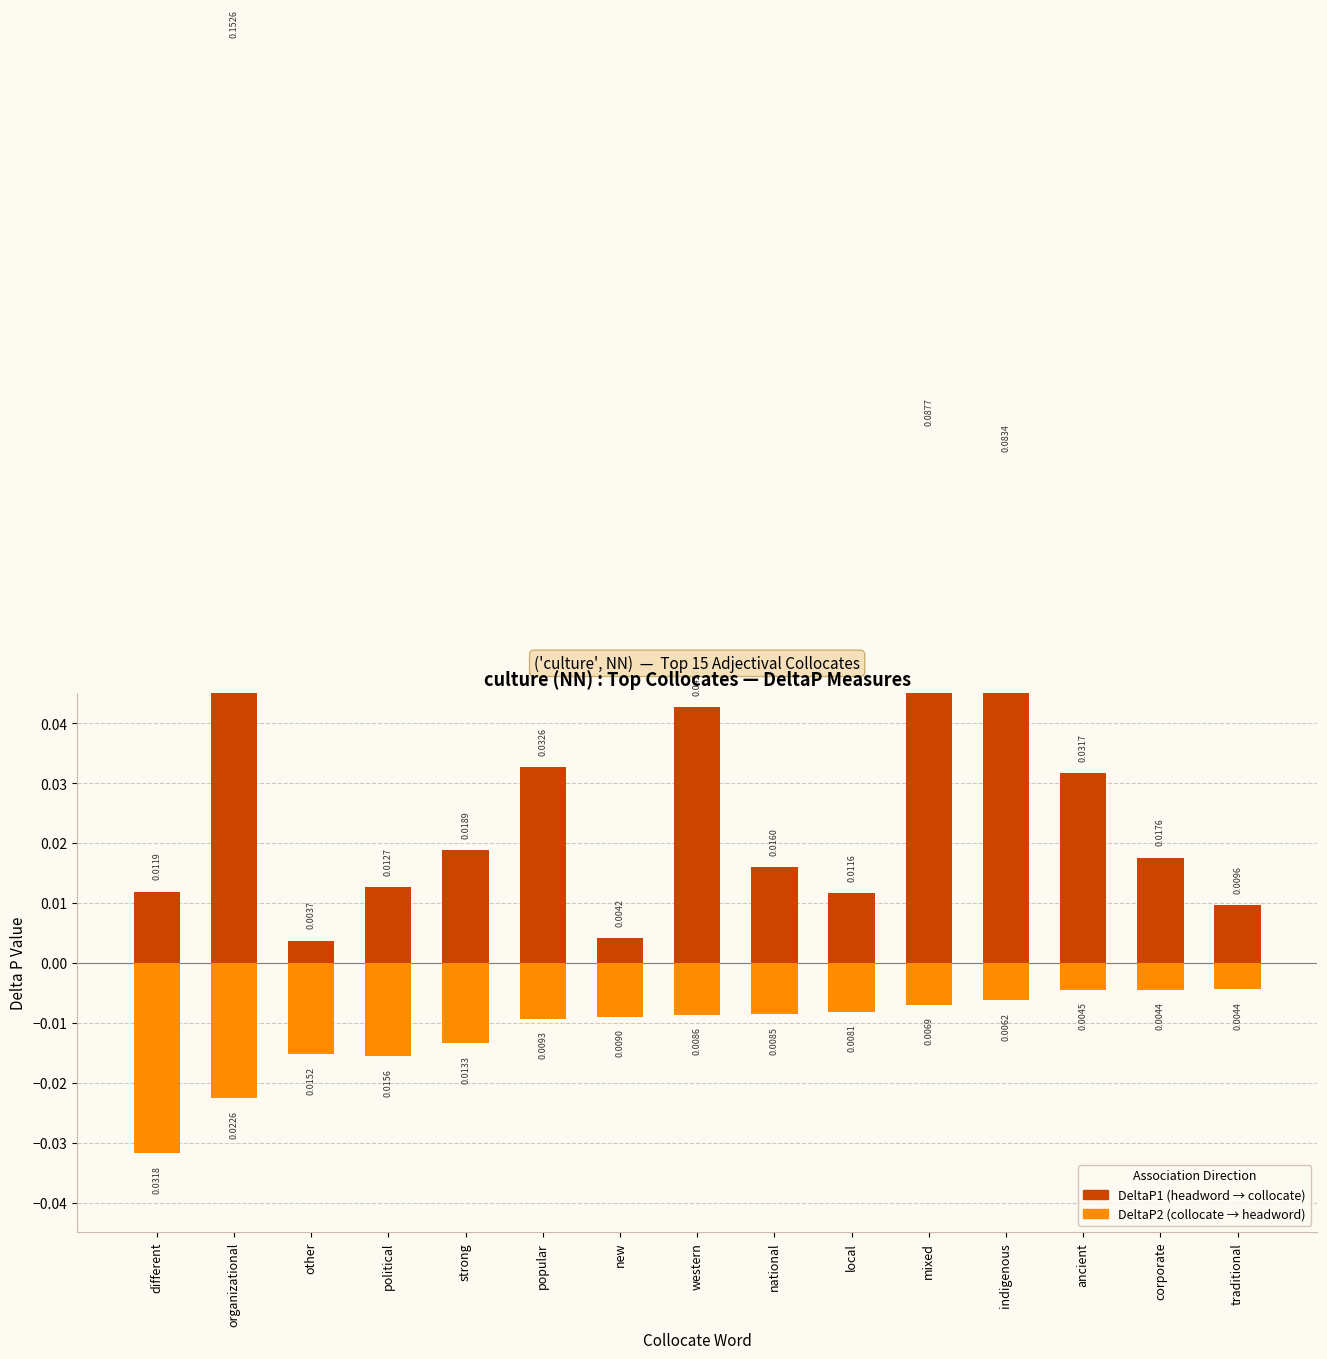

What is the label of the 3rd bar from the right?

ancient